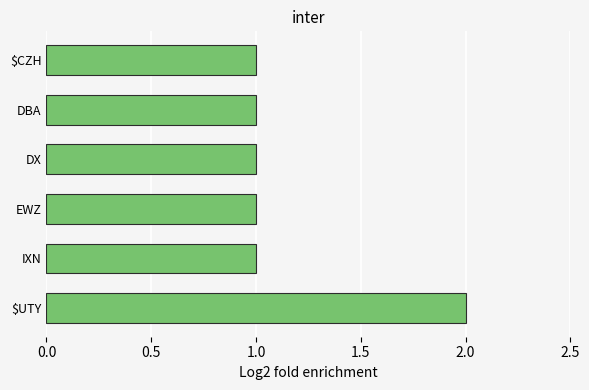

The chart shows a value of 1 at EWZ. True or false?

True